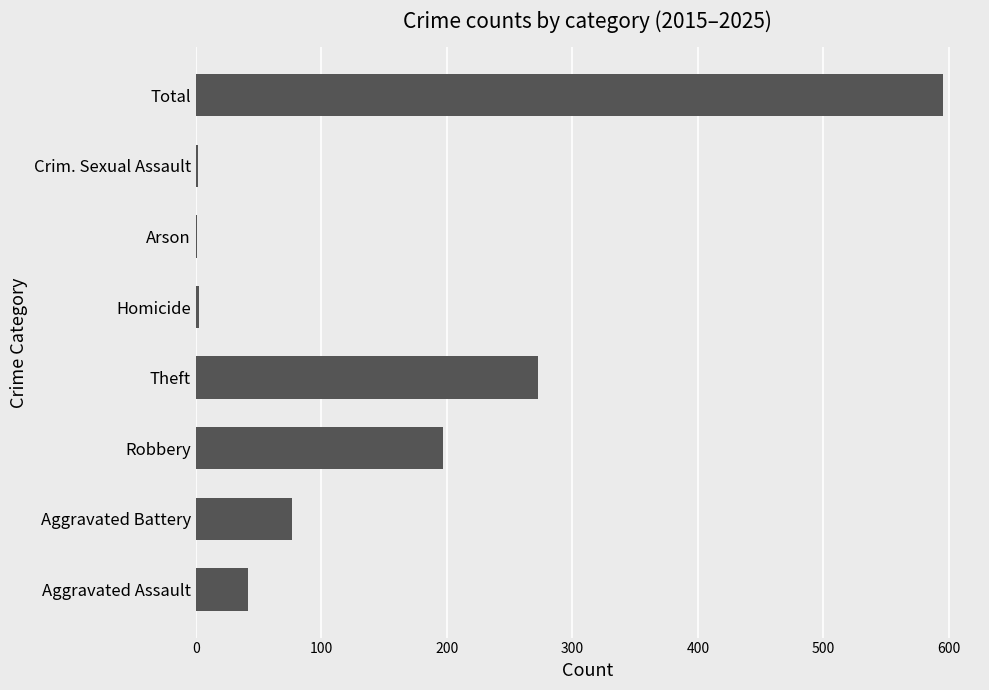

True or false: the data shows 595 at Total.

True